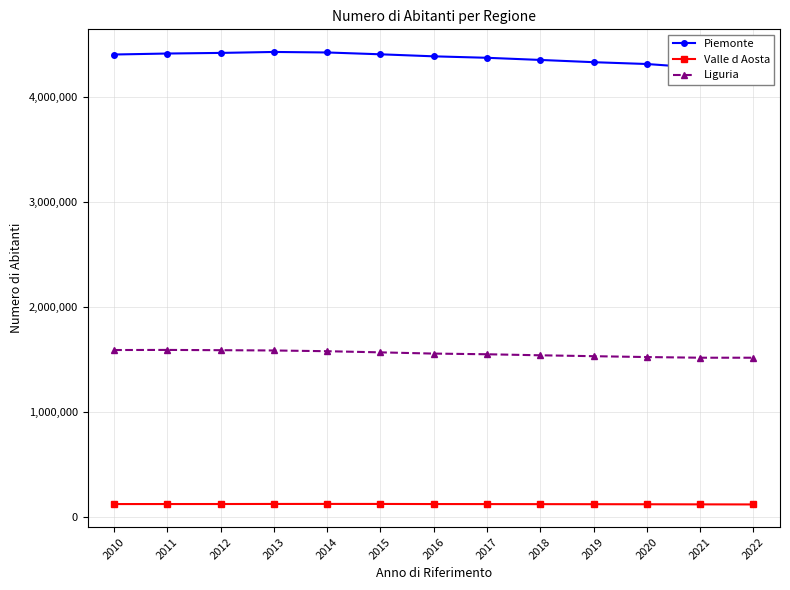

How many lines are shown in the chart?

3